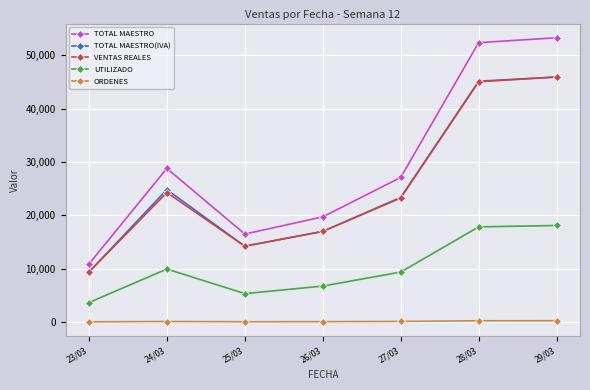

What is the difference between the second highest and minimum values in the ORDENES series?

201.0